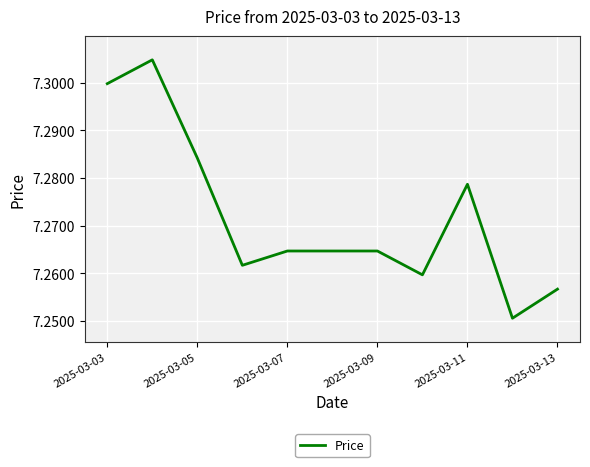

How many lines are shown in the chart?

1